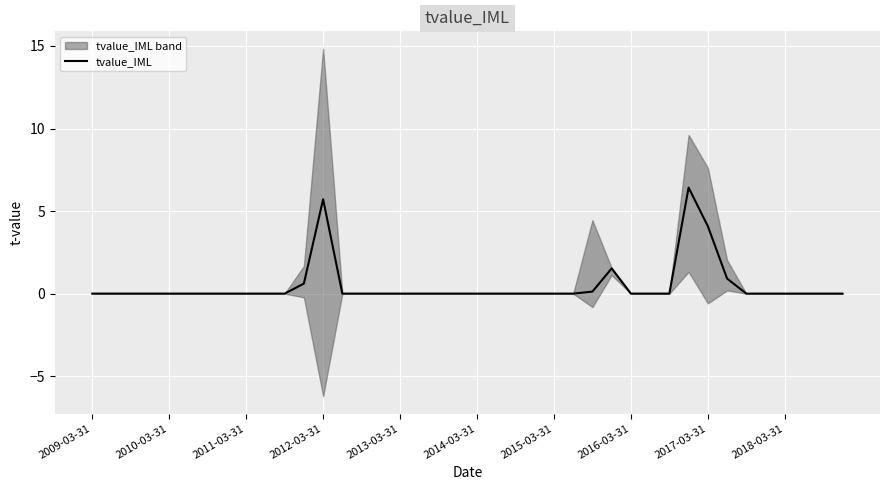

The value at 17 is 0.0. True or false?

True